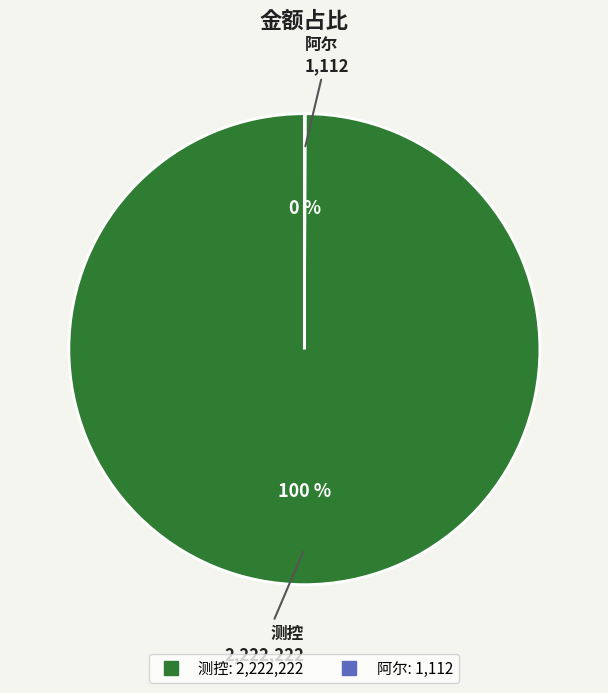

To the nearest percent, what is the average slice percentage?

50%